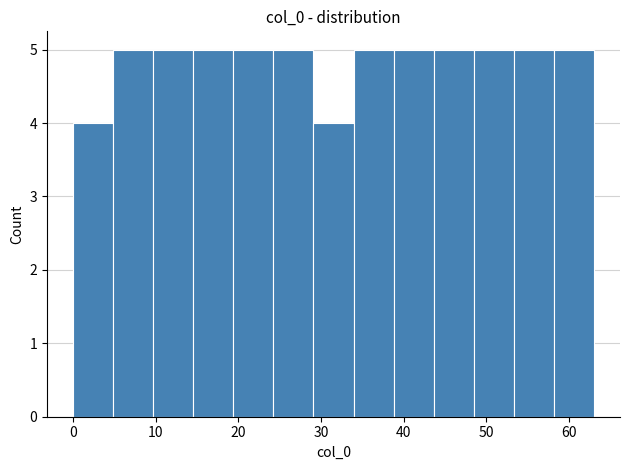

Reading left to right, list every bar in this chart as the range it spans on the x-axis followed by its height. Neither the bar edges nor the heights are printed on the chart, so give them approximately, as read against the axes.

0 to 5: 4
5 to 10: 5
10 to 15: 5
15 to 19: 5
19 to 24: 5
24 to 29: 5
29 to 34: 4
34 to 39: 5
39 to 44: 5
44 to 48: 5
48 to 53: 5
53 to 58: 5
58 to 63: 5